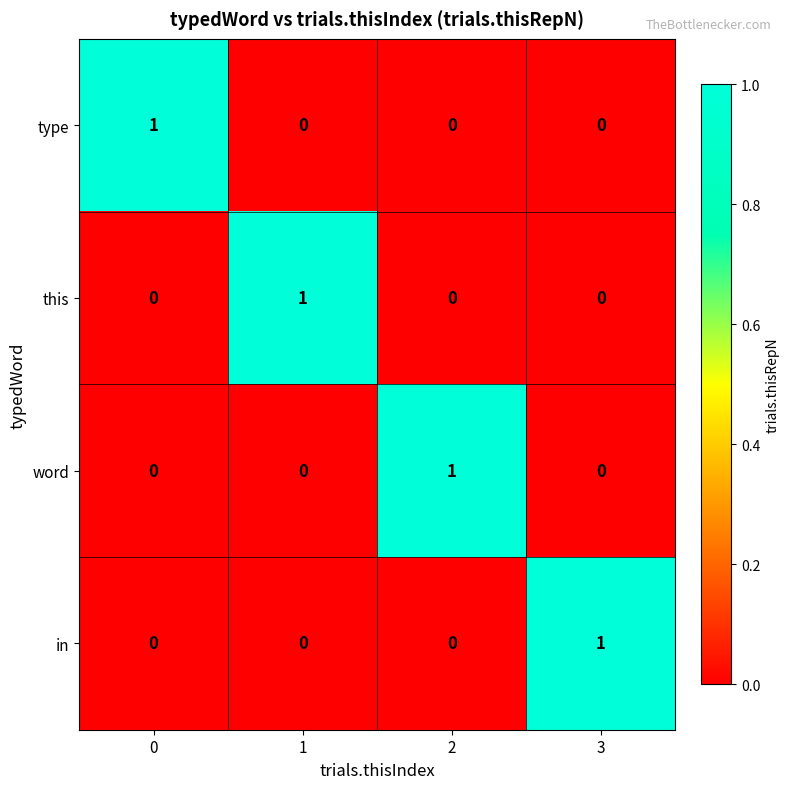

What is the greatest value displayed?

1